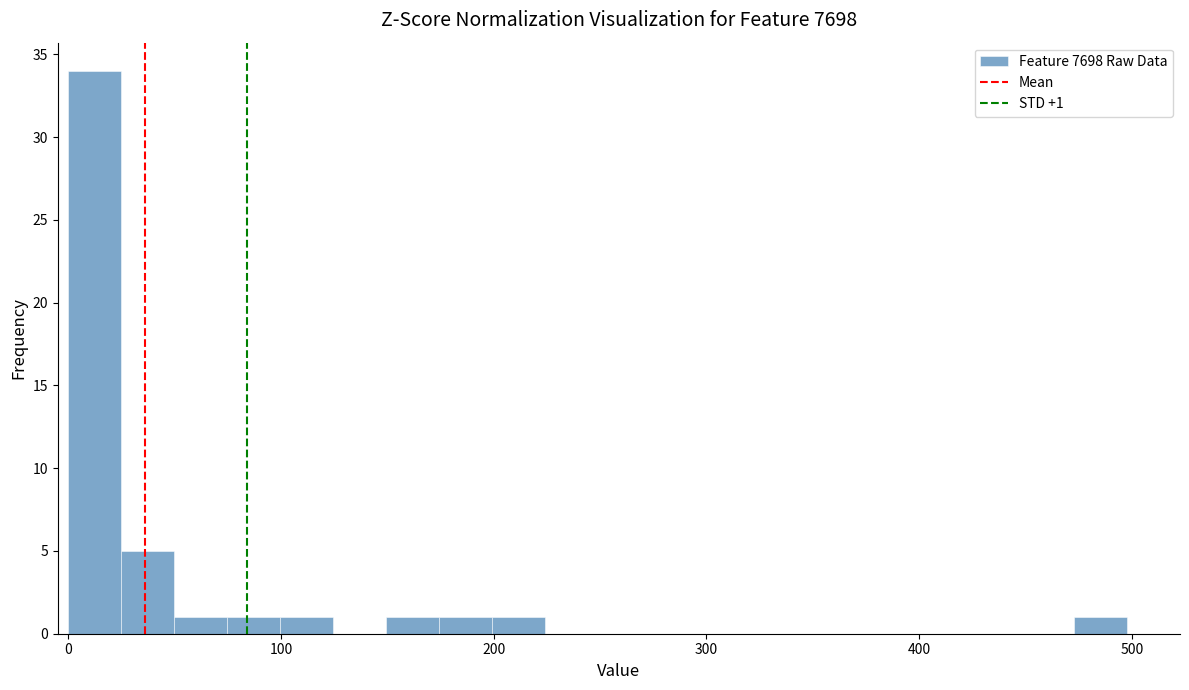

Around what value on the x-axis is the tallest bar? Give the approximate position of its centre, as read against the axis.

10